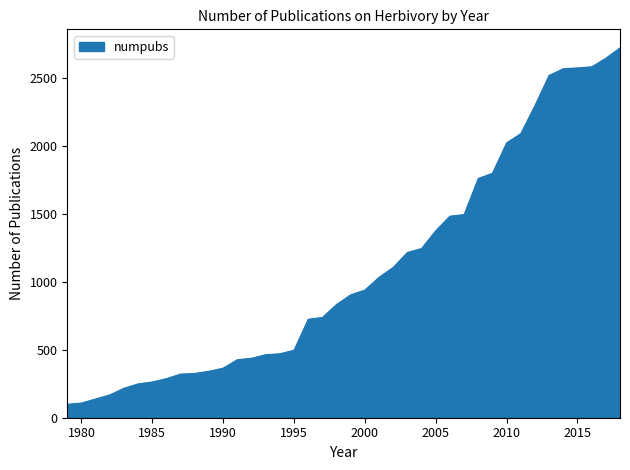

What is the minimum value shown in the chart?

99